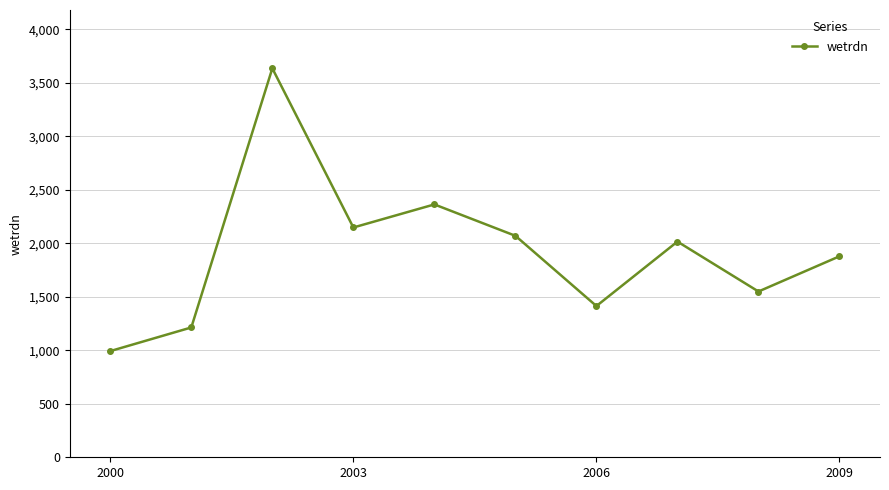

Reading right to left, list all the values displayed in this chart.

1879.2	1550.0	2016.7	1414.2	2070.8	2364.2	2148.4	3636.5	1213.8	992.9